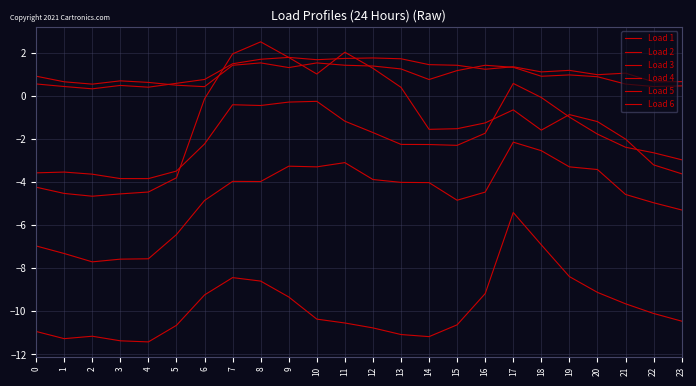

Between 1 and 3, which series saw the biggest shift?

Load 2